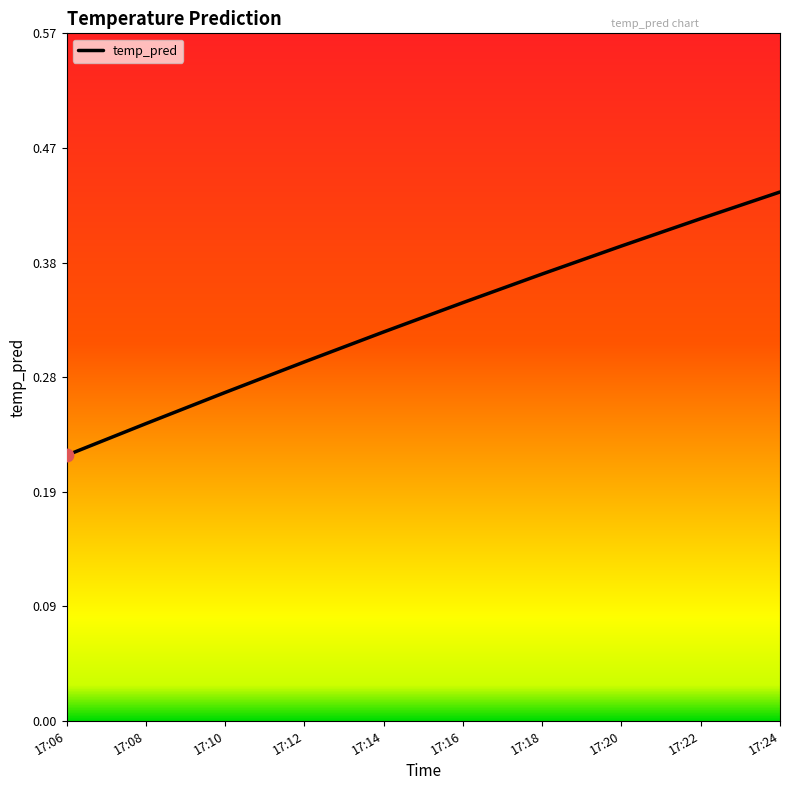

Which has a higher value, 17:06 or 17:14?

17:14